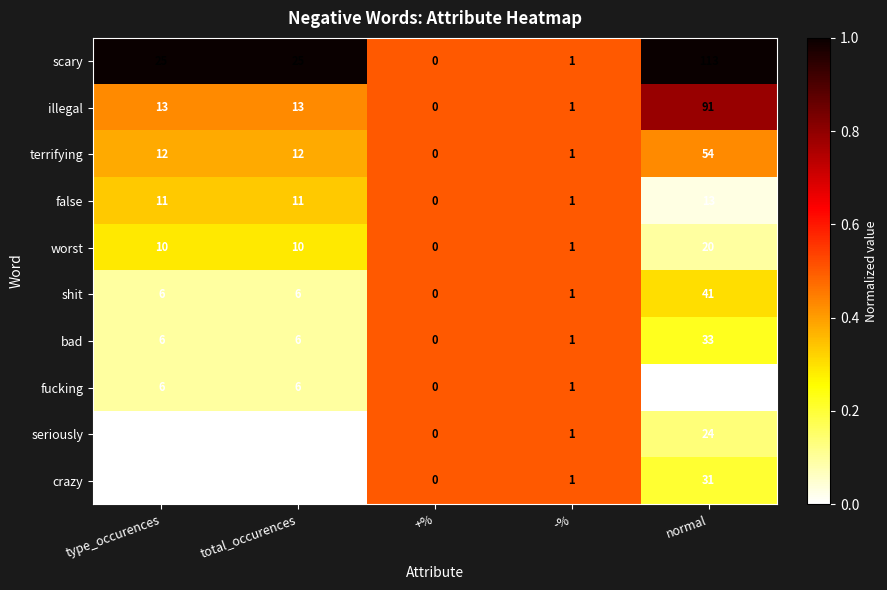

True or false: bad has a value of 6 at type_occurences.

True